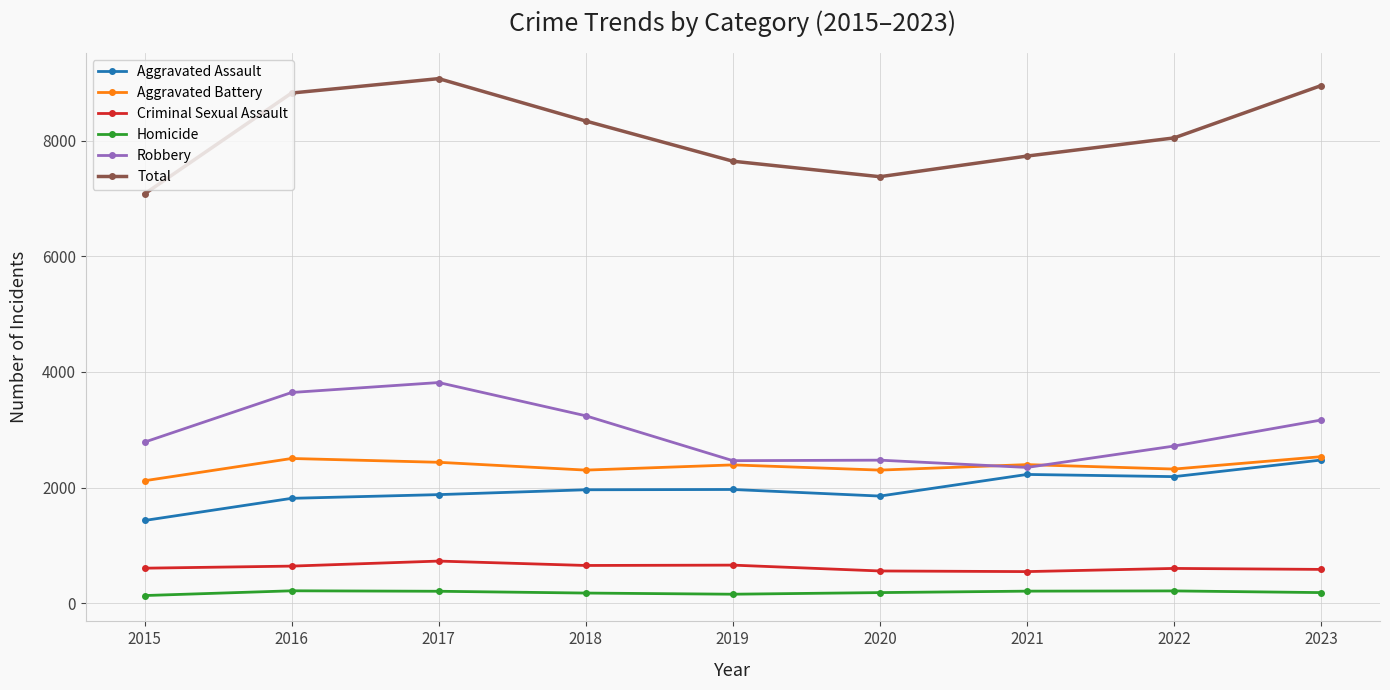

The Total series shows 11217 at 2018. True or false?

False